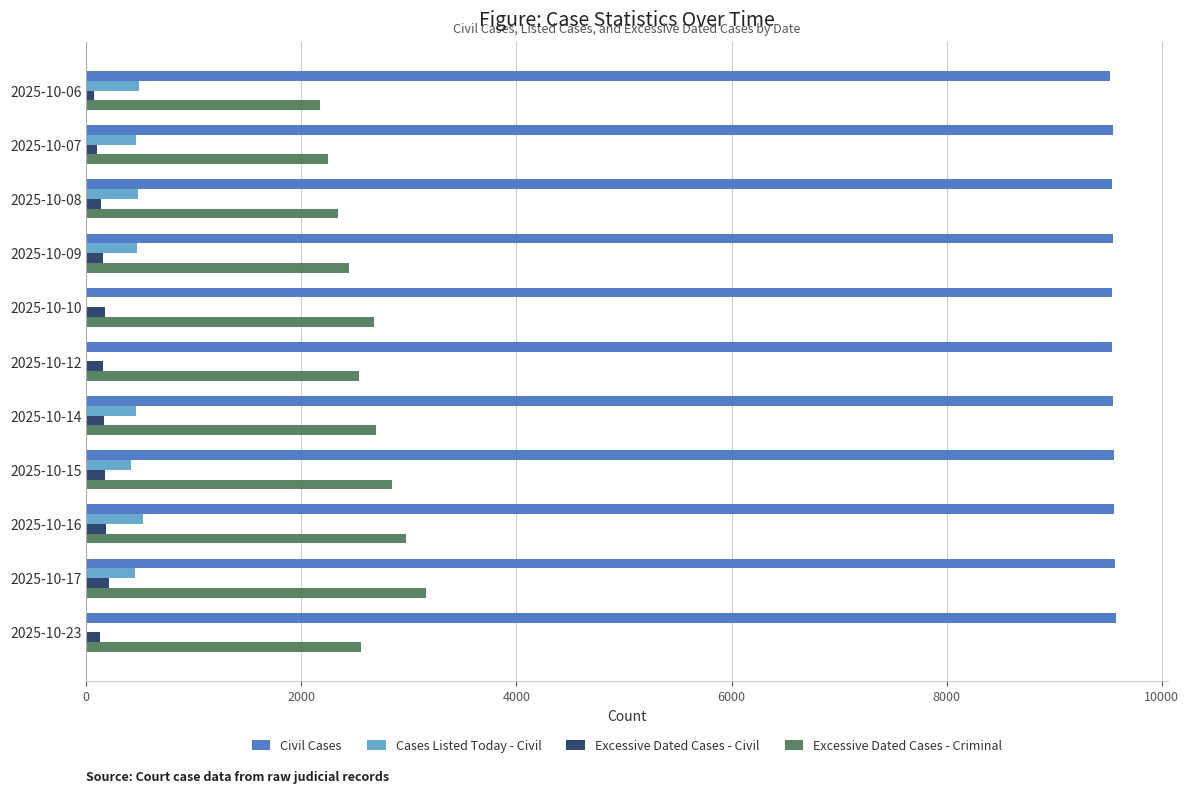

What is the greatest value displayed?

9578